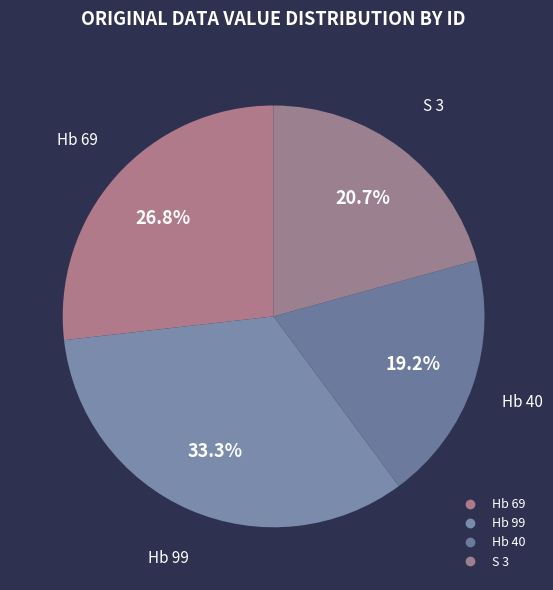

Count the number of slices in the pie.

4